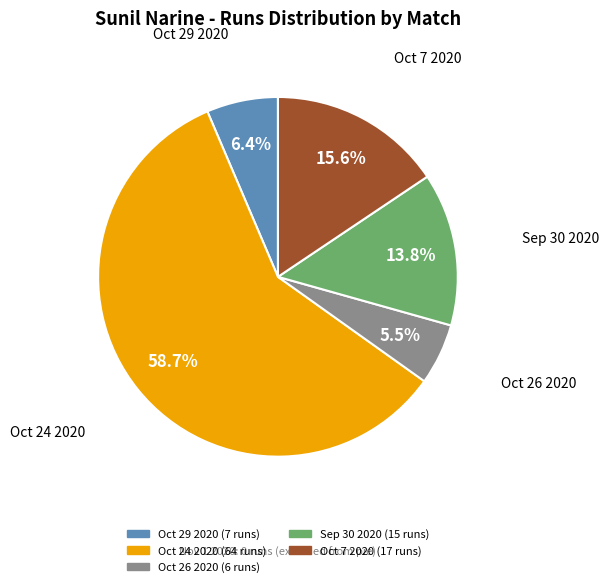

Is there a majority slice in this chart?

Yes